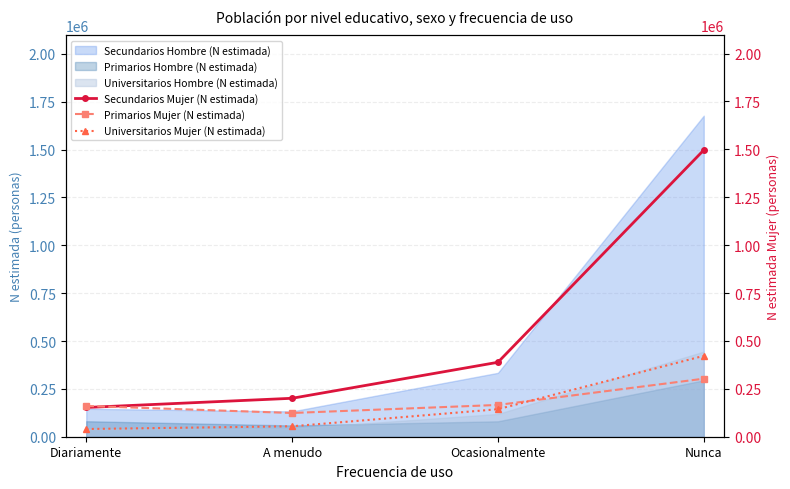

True or false: Secundarios Mujer (N estimada) and Universitarios Mujer (N estimada) intersect in this chart.

False